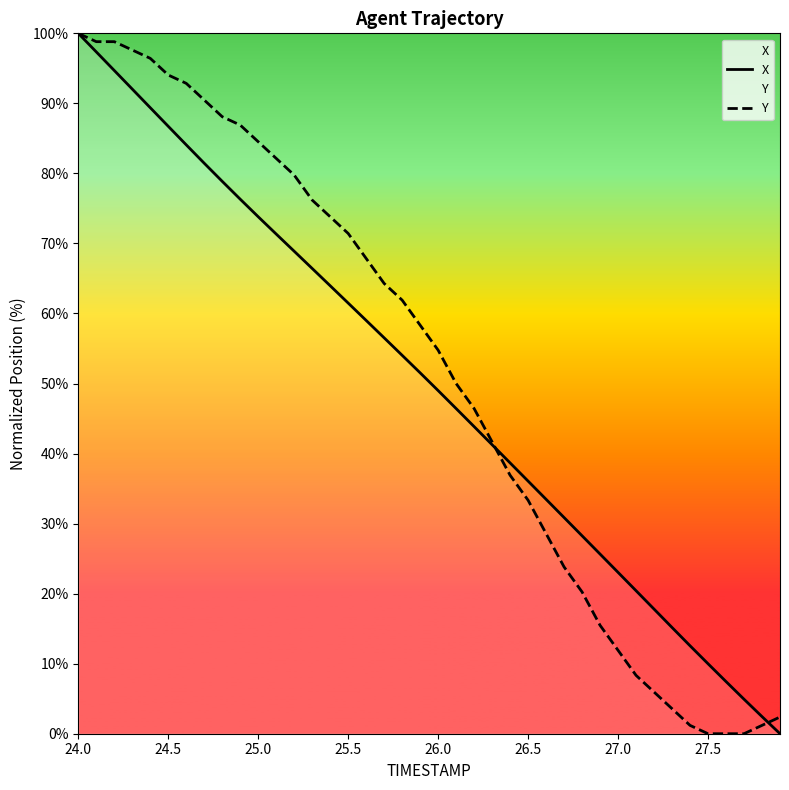

What is the difference between the maximum and minimum values in the X series?

100.0